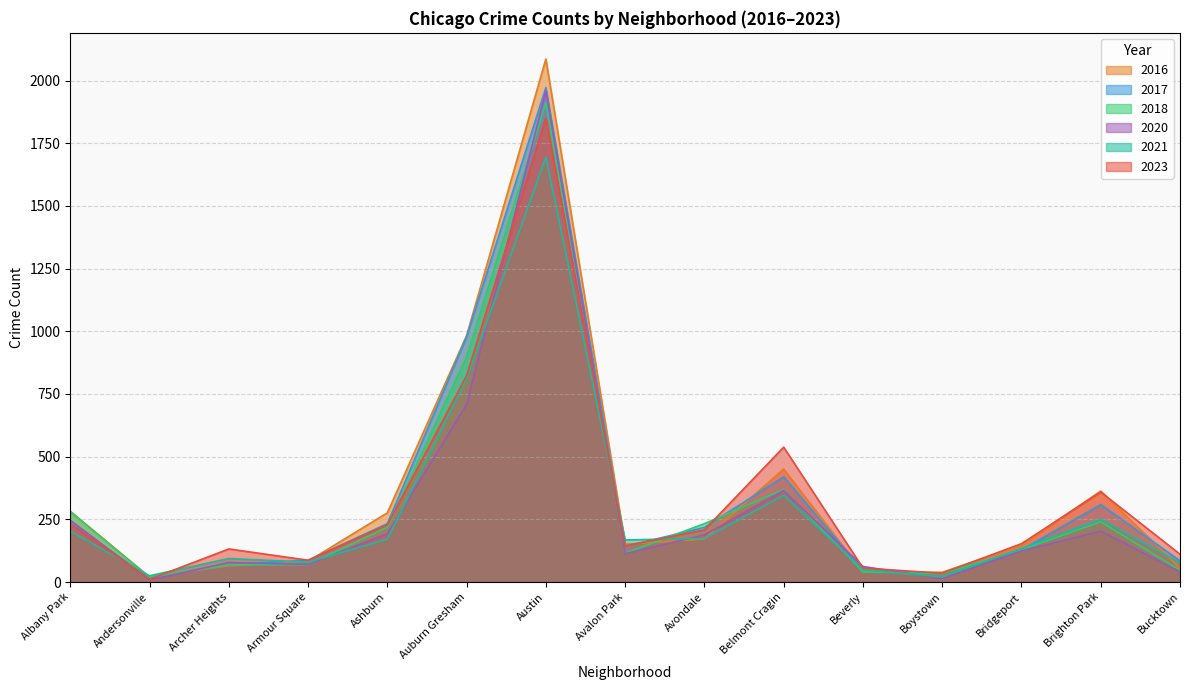

Between Albany Park and Avondale, which is larger?

Albany Park